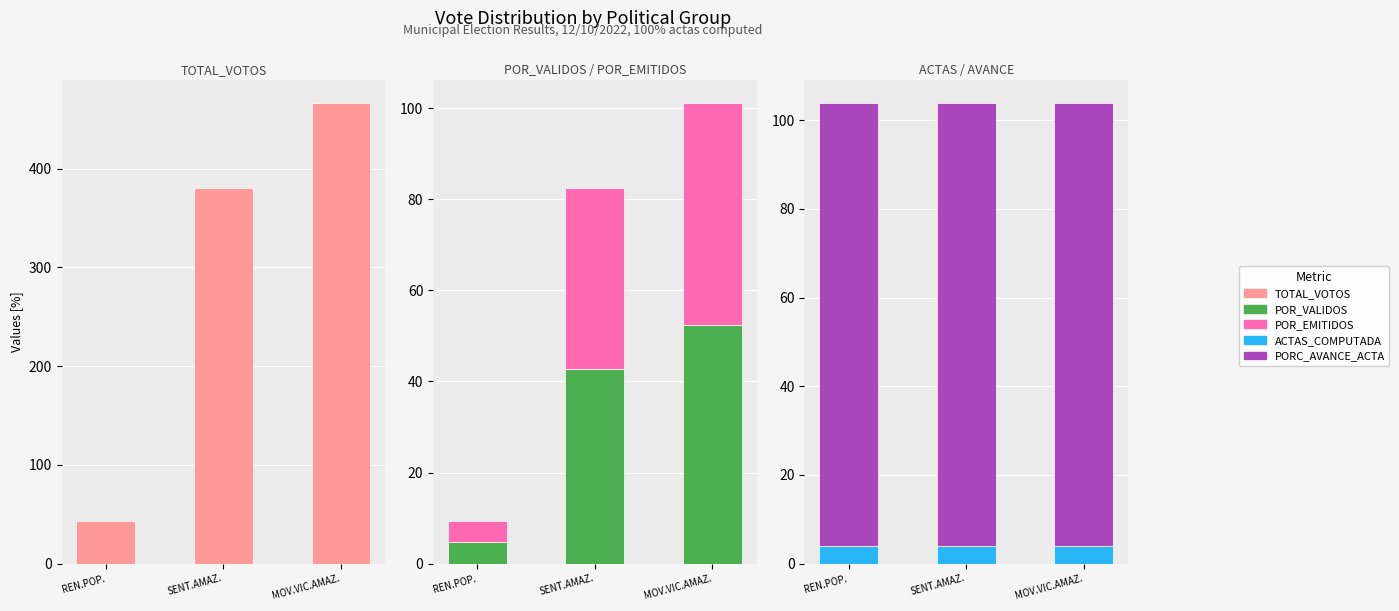

What is the label of the 3rd bar from the right?

REN.POP.